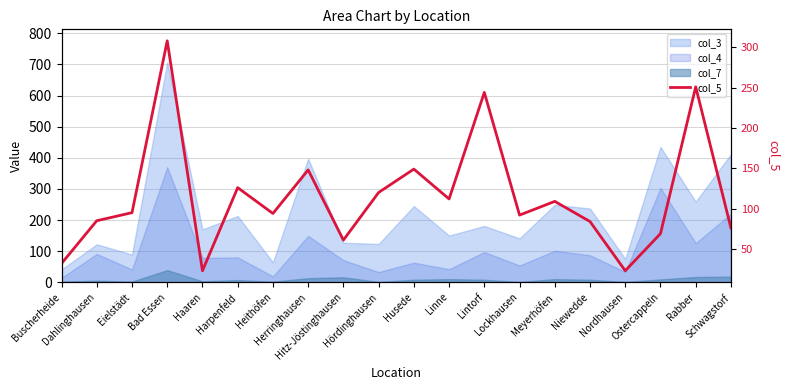

How many lines are shown in the chart?

1